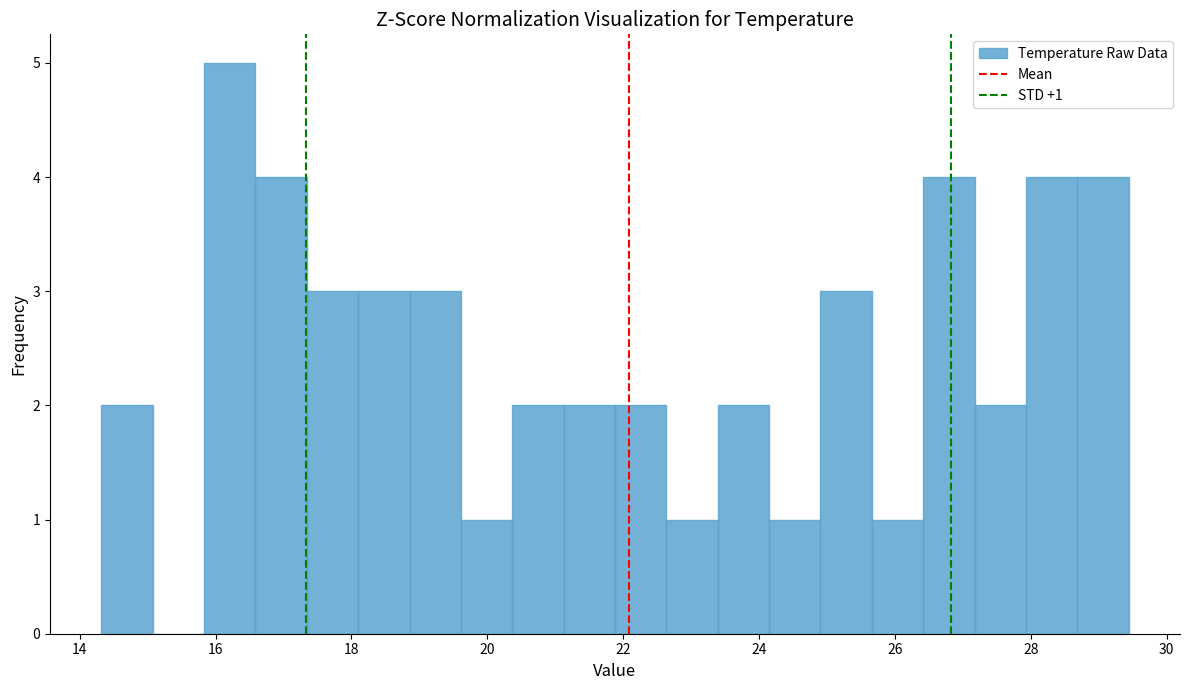

Read against the x-axis, roughly where is the centre of the tallest bar?

16.2